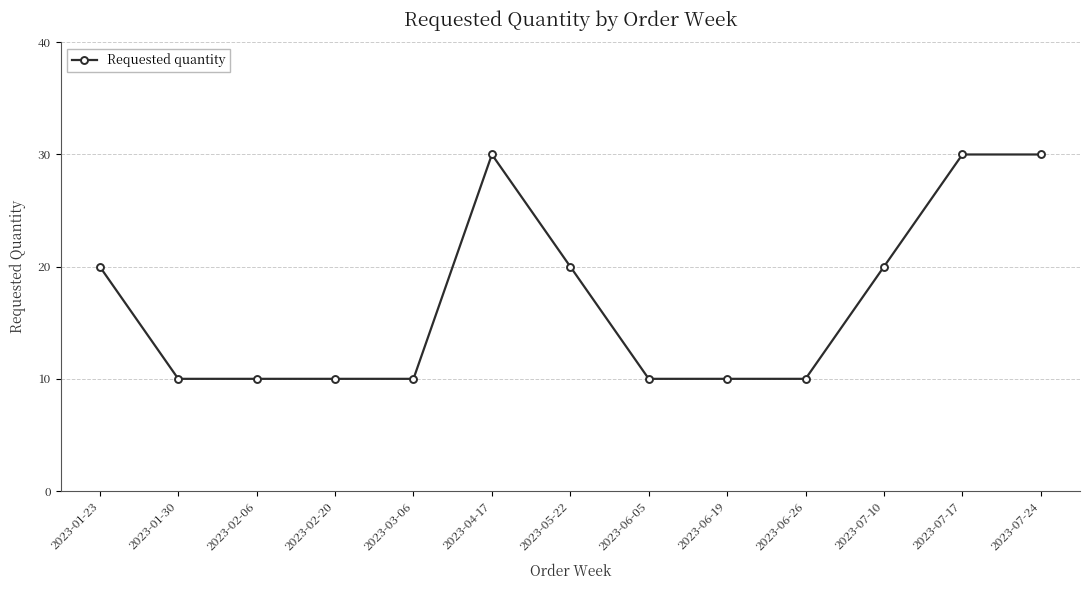

What is the value of the 9th point from the left?

10